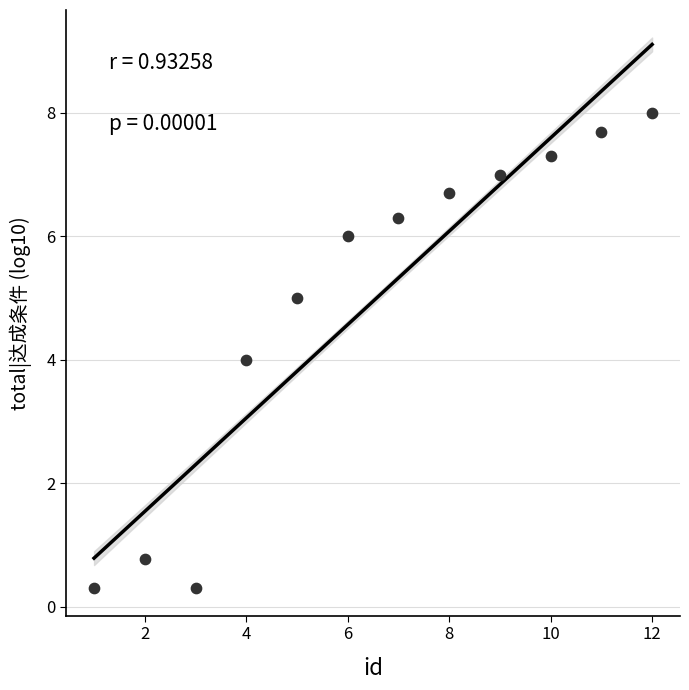

What is the range of X values (max minus min)?

11.0